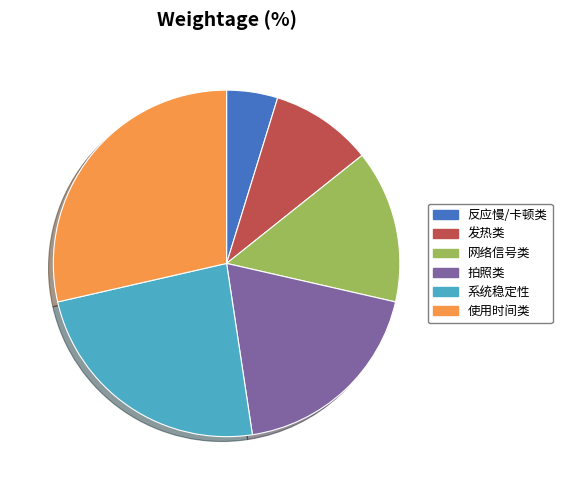

Which has a higher value, 发热类 or 系统稳定性?

系统稳定性